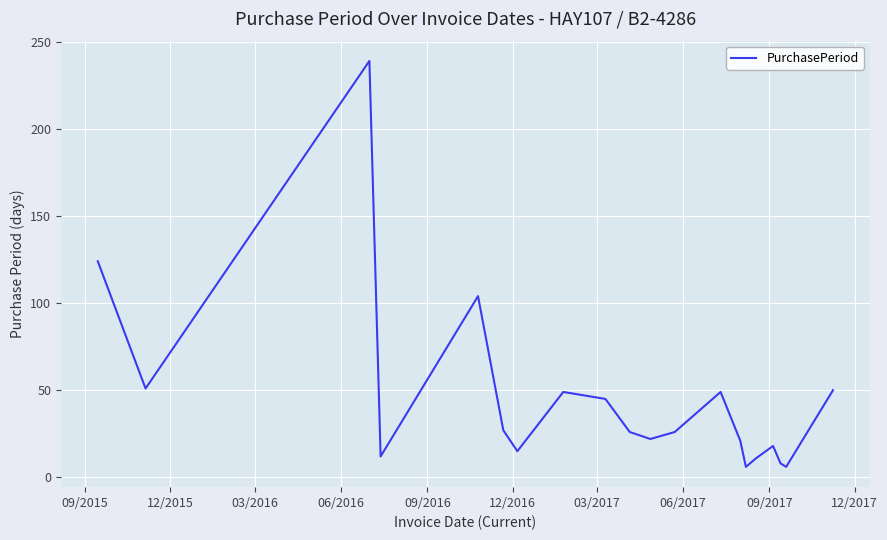

What is the greatest value displayed?

239